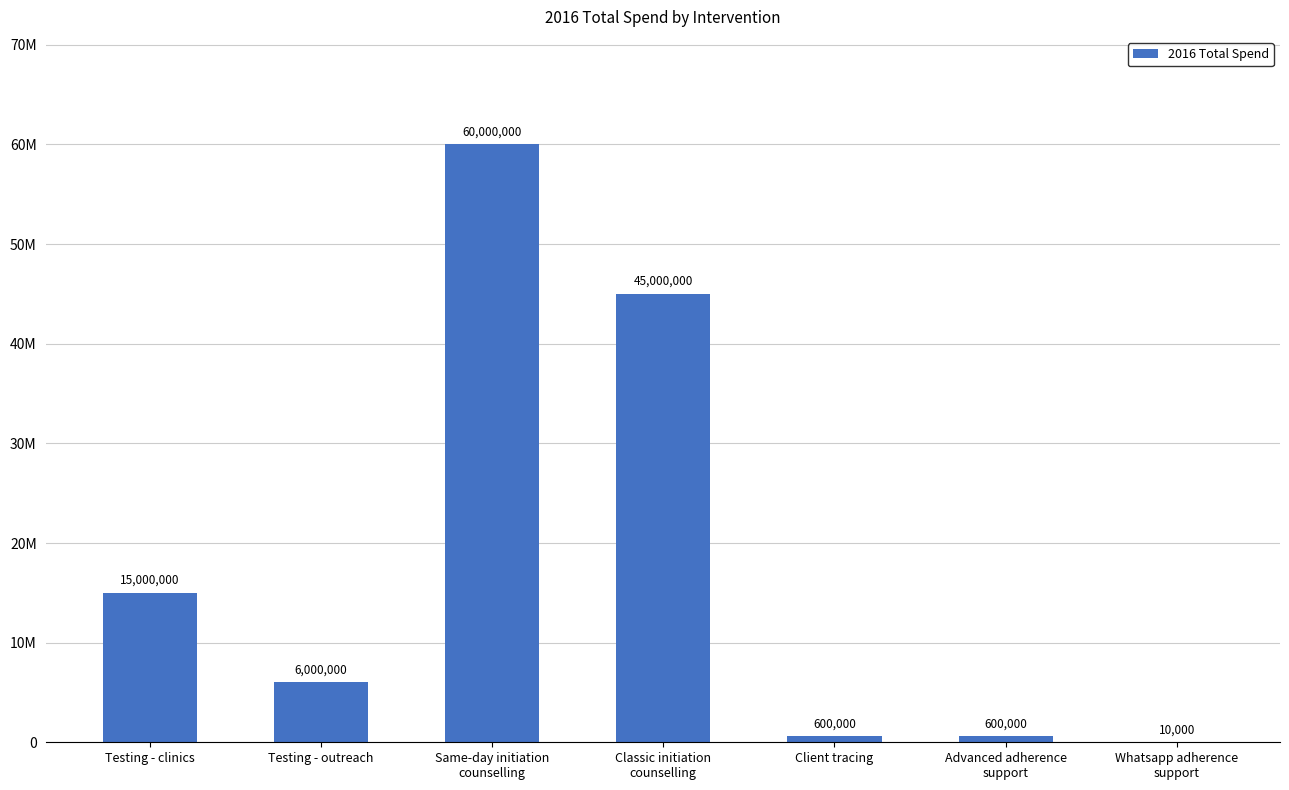

What is the greatest value displayed?

60000000